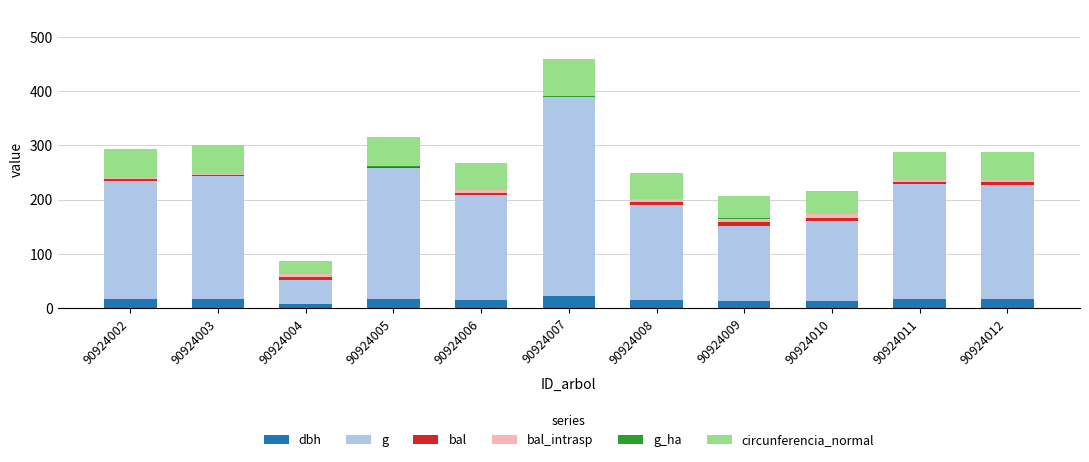

At which category is the sum across all series the highest?

90924007